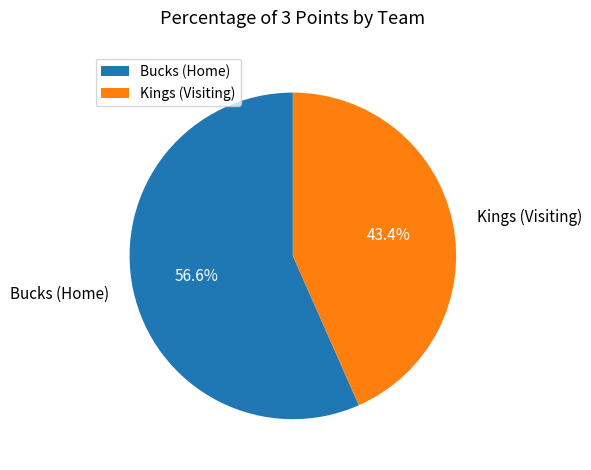

Is there any slice that represents more than half of the pie?

Yes